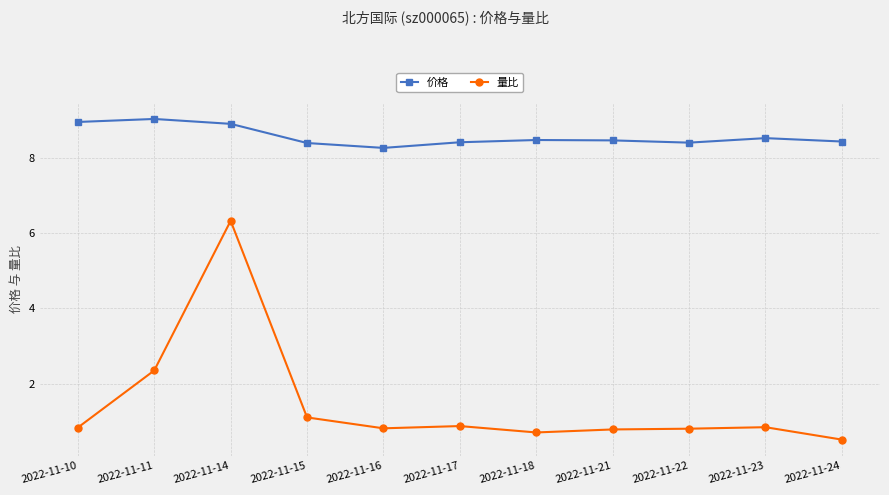

What is the difference between the 价格 values at 2022-11-18 and 2022-11-17?

0.1